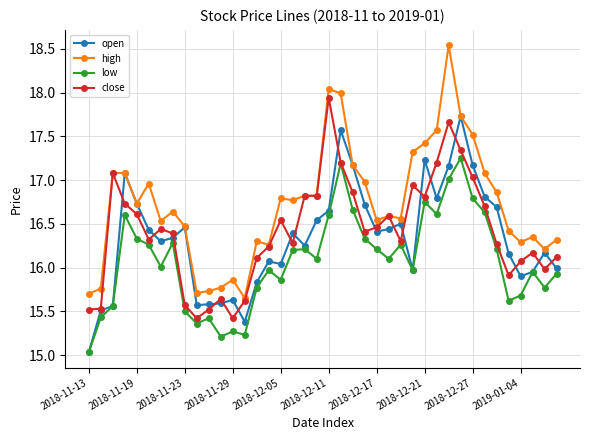

List the series in order of their peak value, highest first.

high, close, open, low